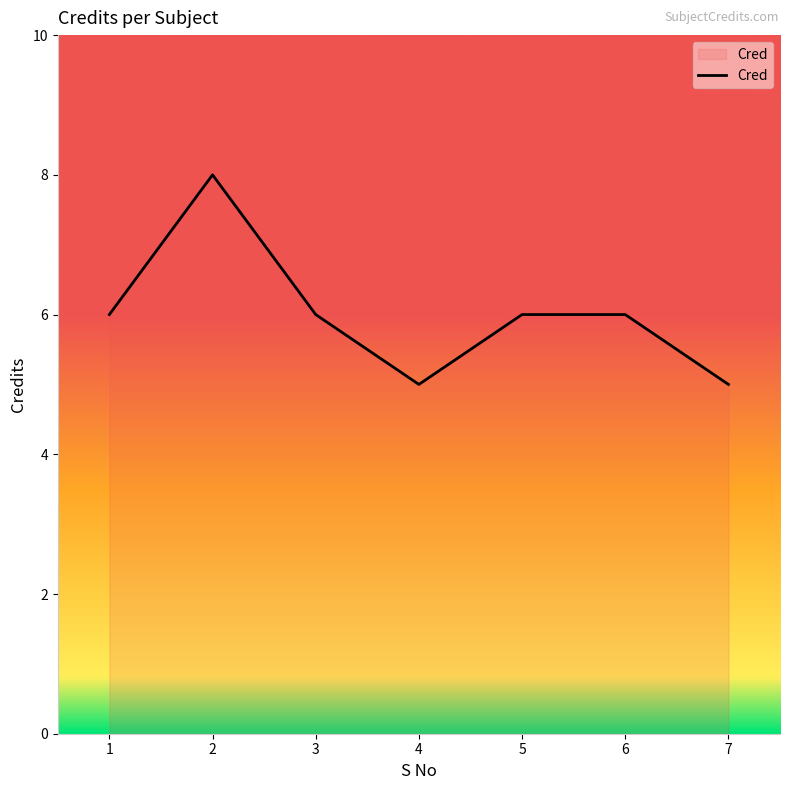

What is the minimum value shown in the chart?

5